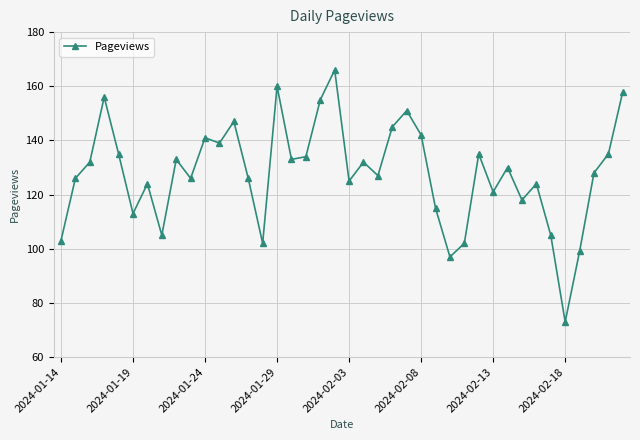

What is the minimum value shown in the chart?

73